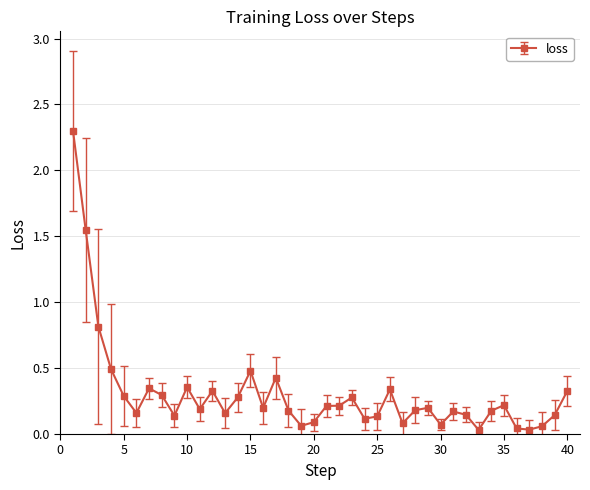

What is the sum of all values?

12.3